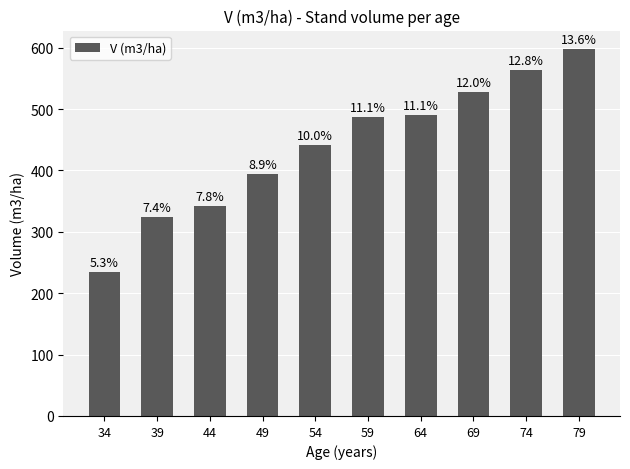

How many bars are there in total?

10